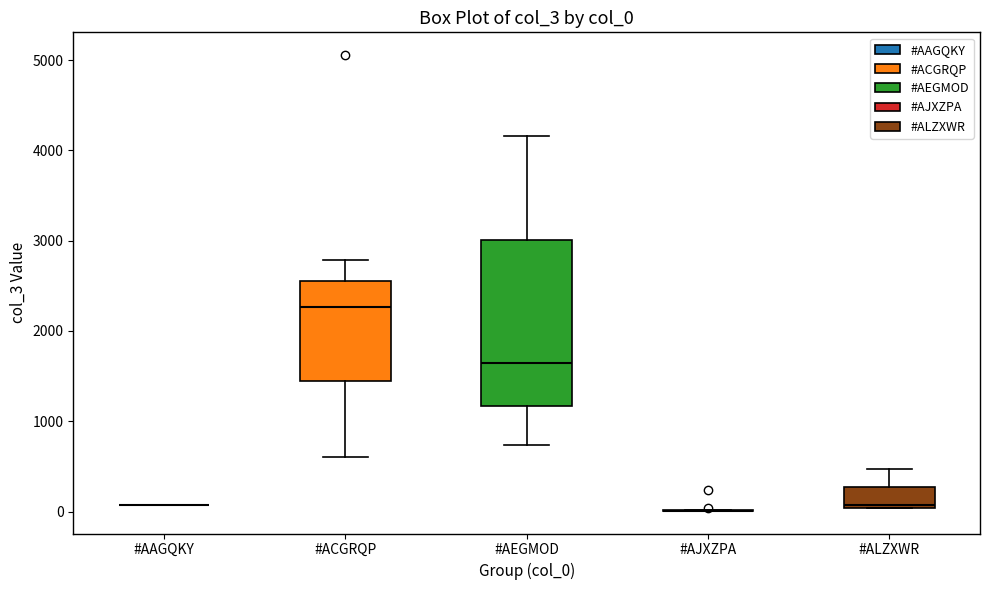

Reading left to right, transcribe this box plot: for each box, give where its median line is, the range the box spans, and where its two whiskers end, as read against the y-axis. The values are not printed on the chart, so give them approximately, as read against the axis.

#AAGQKY: box collapsed to a line at 100, whiskers 100 to 100
#ACGRQP: median 2300, box 1400 to 2600, whiskers 600 to 2800
#AEGMOD: median 1600, box 1200 to 3000, whiskers 700 to 4200
#AJXZPA: box collapsed to a line at 0, whiskers 0 to 0
#ALZXWR: median 100, box 0 to 300, whiskers 0 to 500